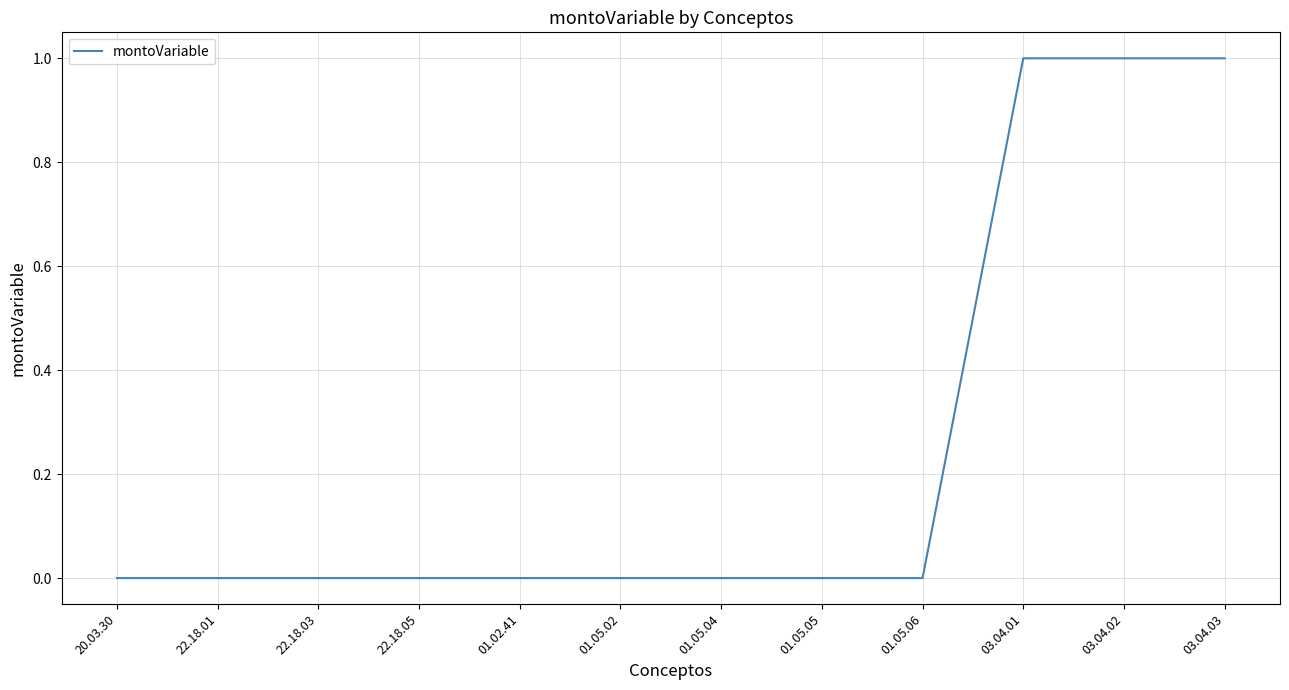

The value at 01.05.02 is 1. True or false?

False